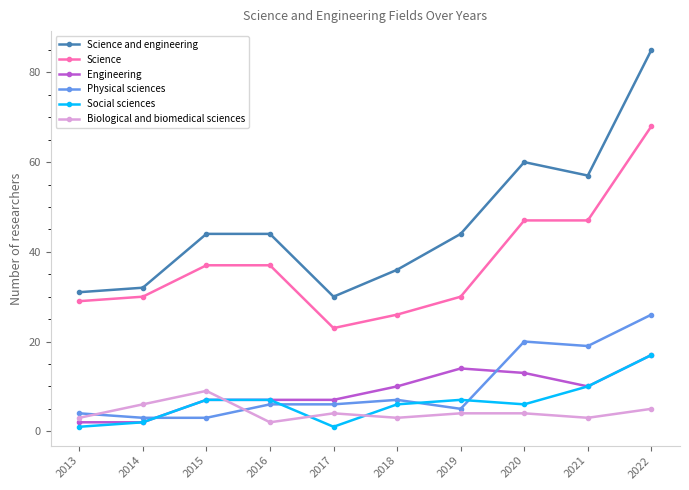

What is the value of the Science point at the 7th from the left?

30